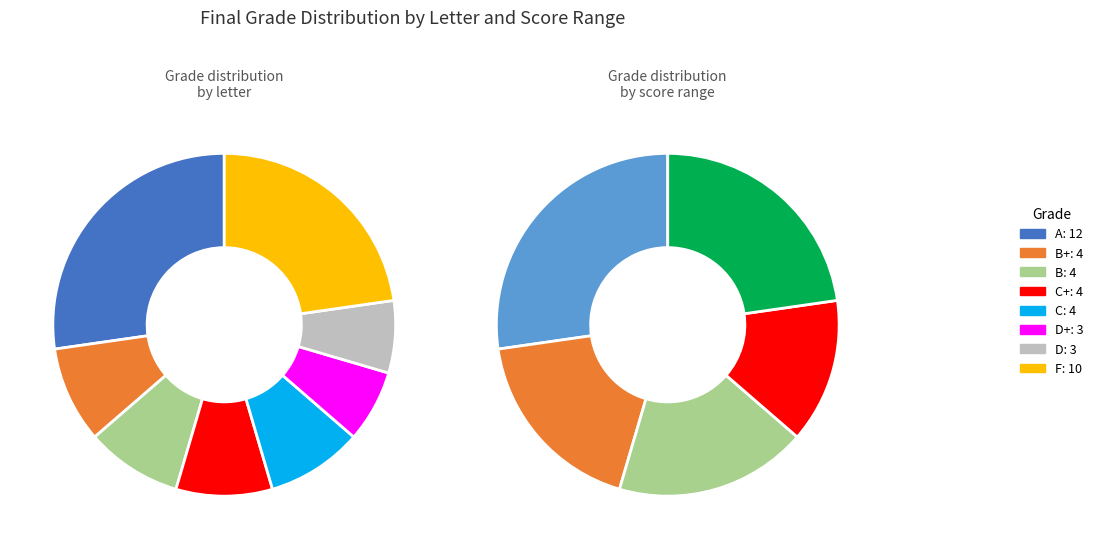

To the nearest percent, what is the combined percentage of A and D?

34%